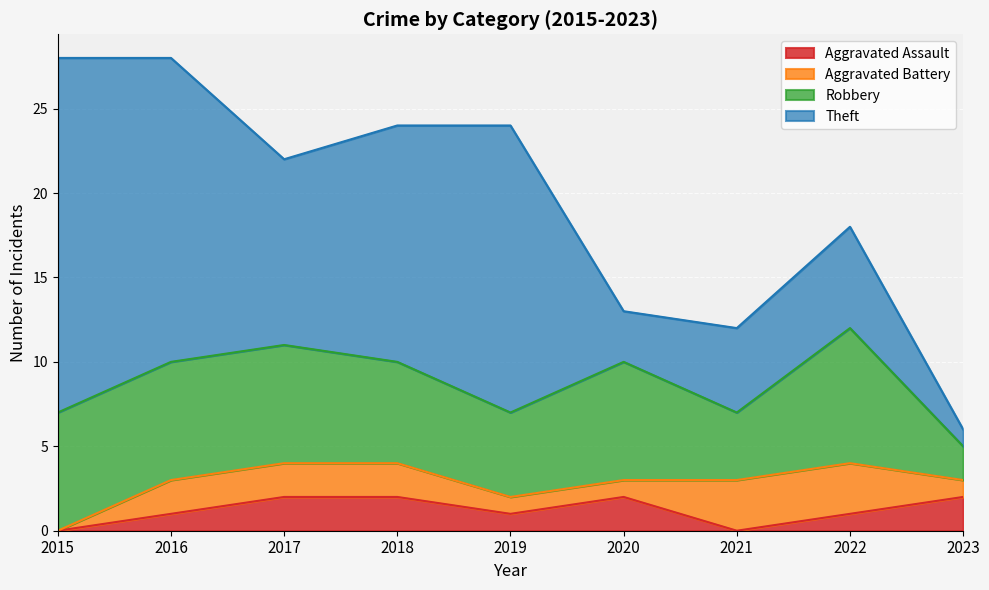

The Theft series shows 14 at 2018. True or false?

True